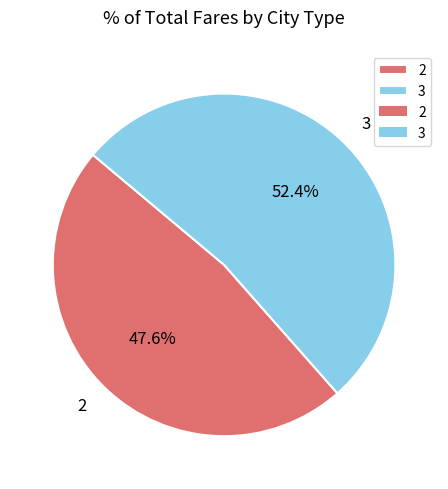

Which category has the biggest portion of the pie?

3